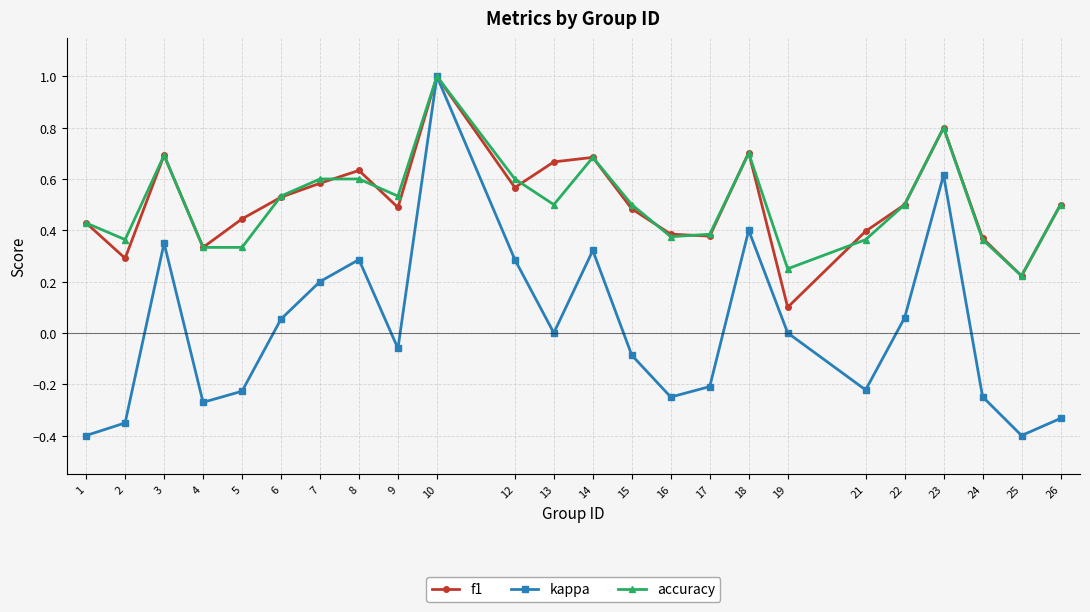

What is the value of the kappa point at the 10th from the left?

1.0